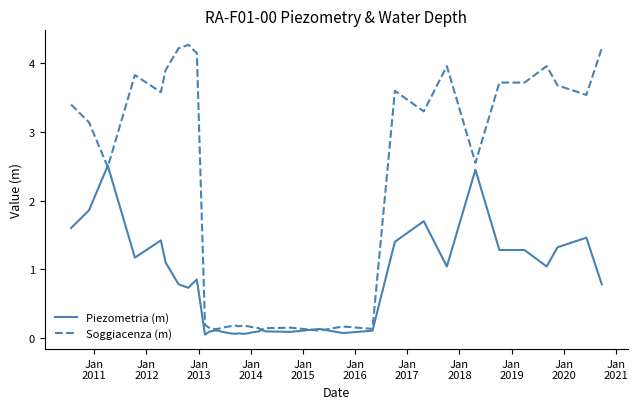

List the series in order of their overall mean, highest first.

Soggiacenza (m), Piezometria (m)